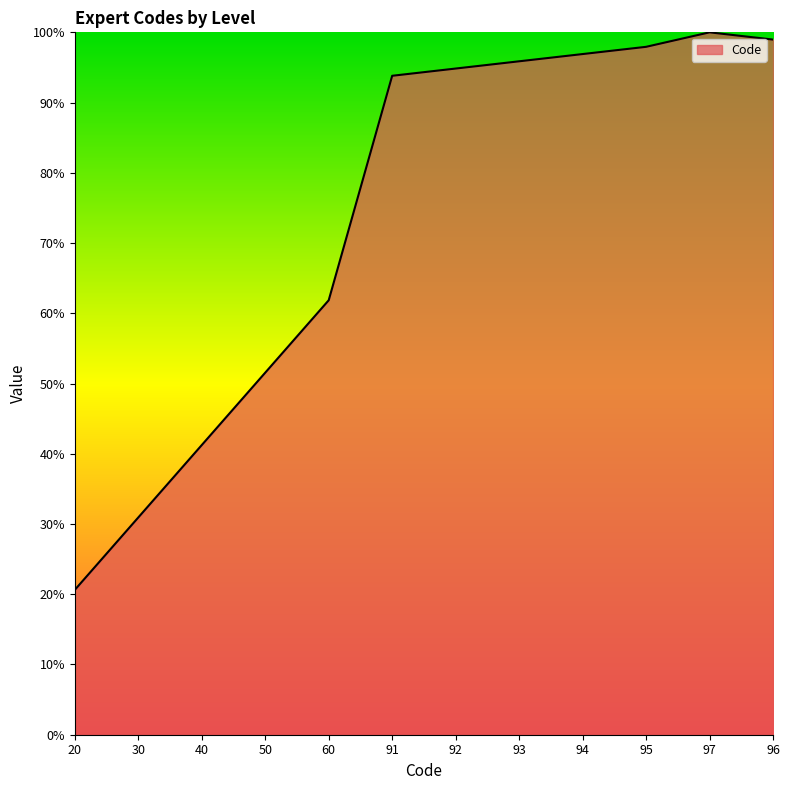

What position from the left is 93?

8